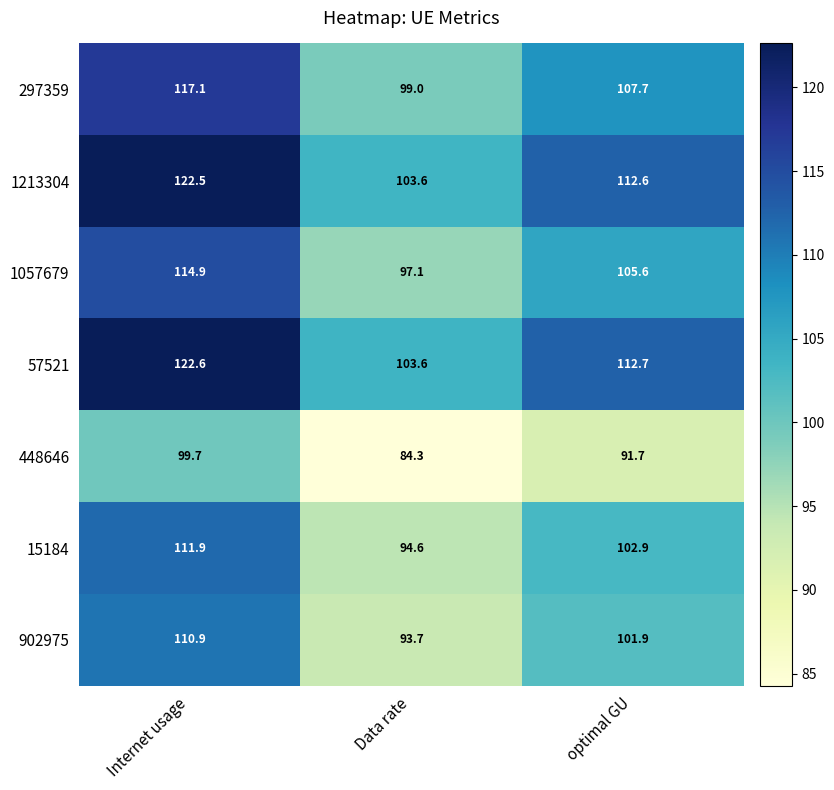

How many distinct data groups are displayed?

7